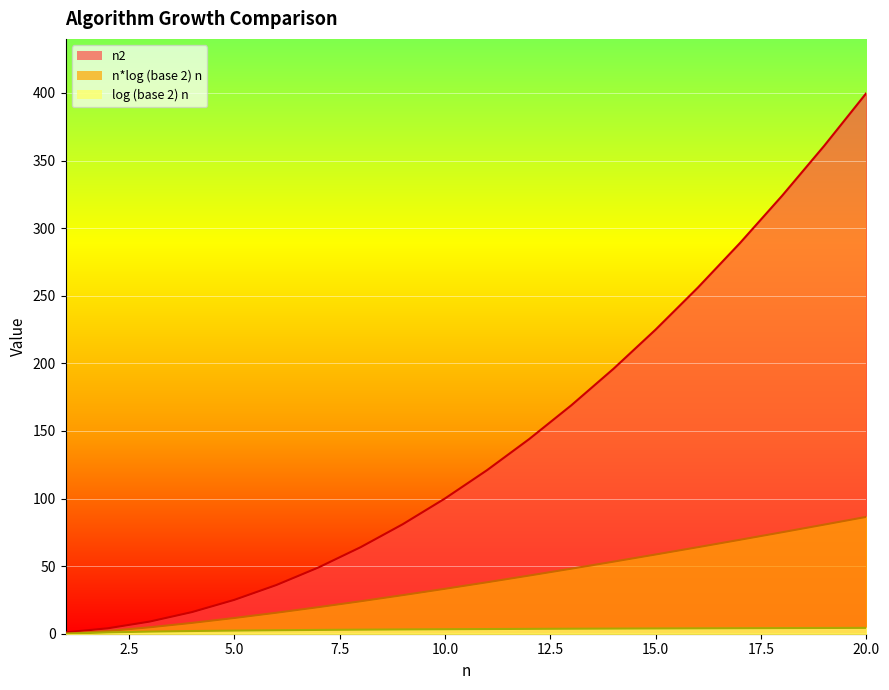

True or false: n*log (base 2) n and log (base 2) n cross at least once.

False